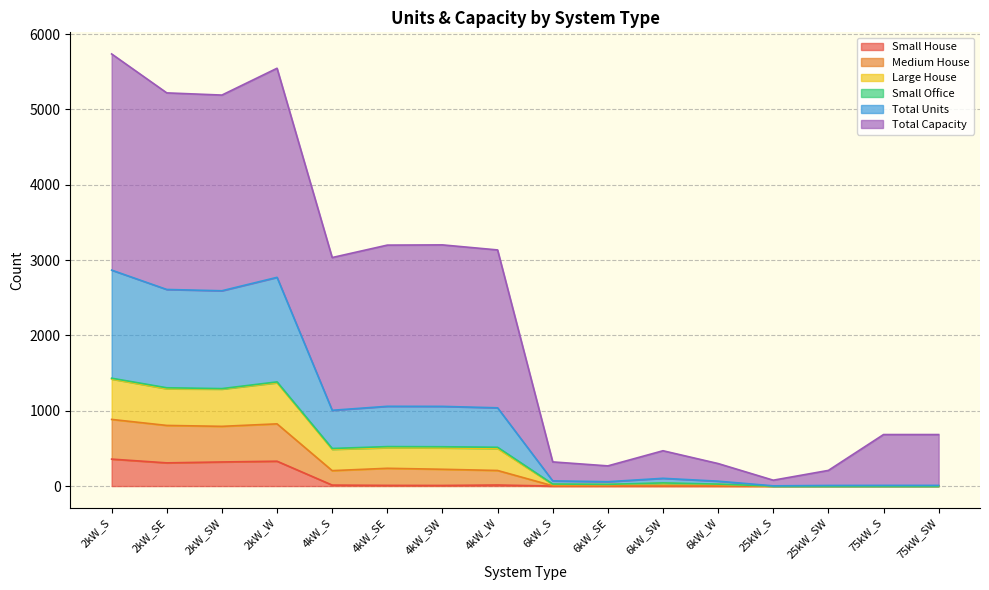

Which label corresponds to the smallest value in the chart?

6kW_S